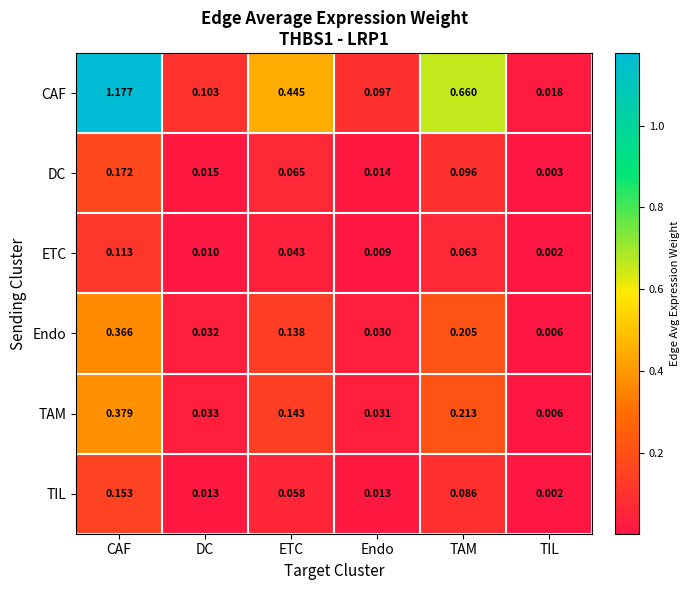

List the labels in order of ETC value, largest first.

CAF, TAM, ETC, DC, Endo, TIL